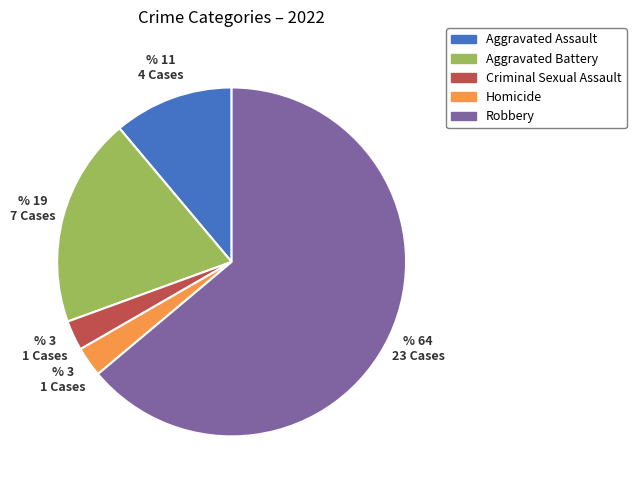

Does any single category account for the majority?

Yes